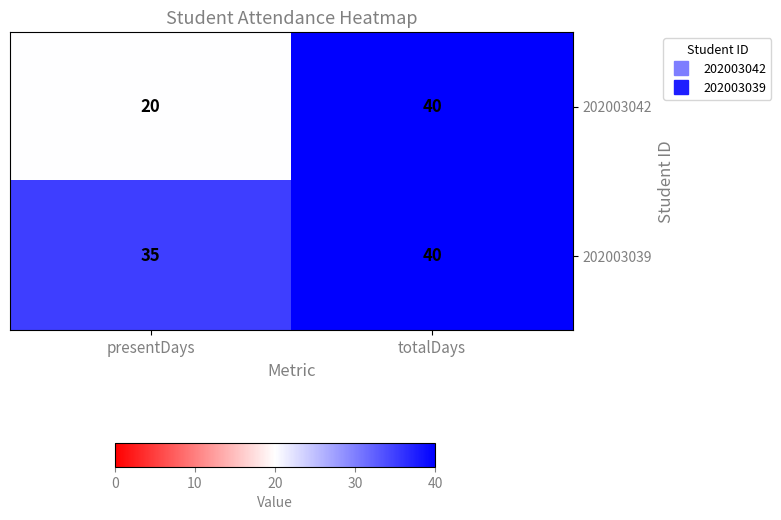

Which series changed the most between presentDays and totalDays?

202003042